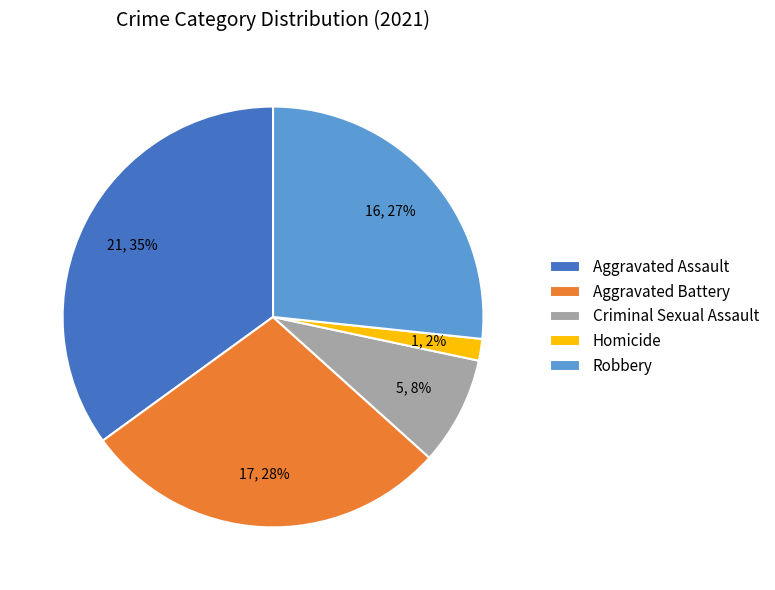

Which has a higher value, Aggravated Assault or Robbery?

Aggravated Assault